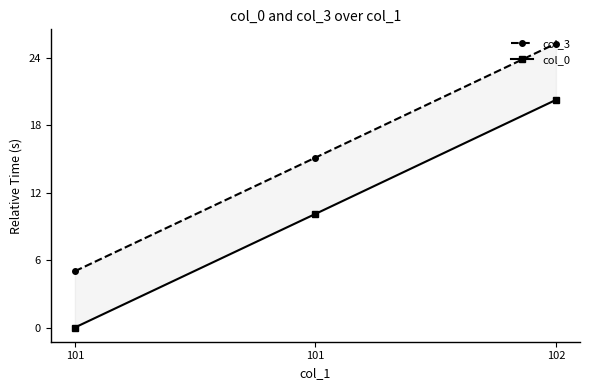

Count the number of data series in this chart.

2